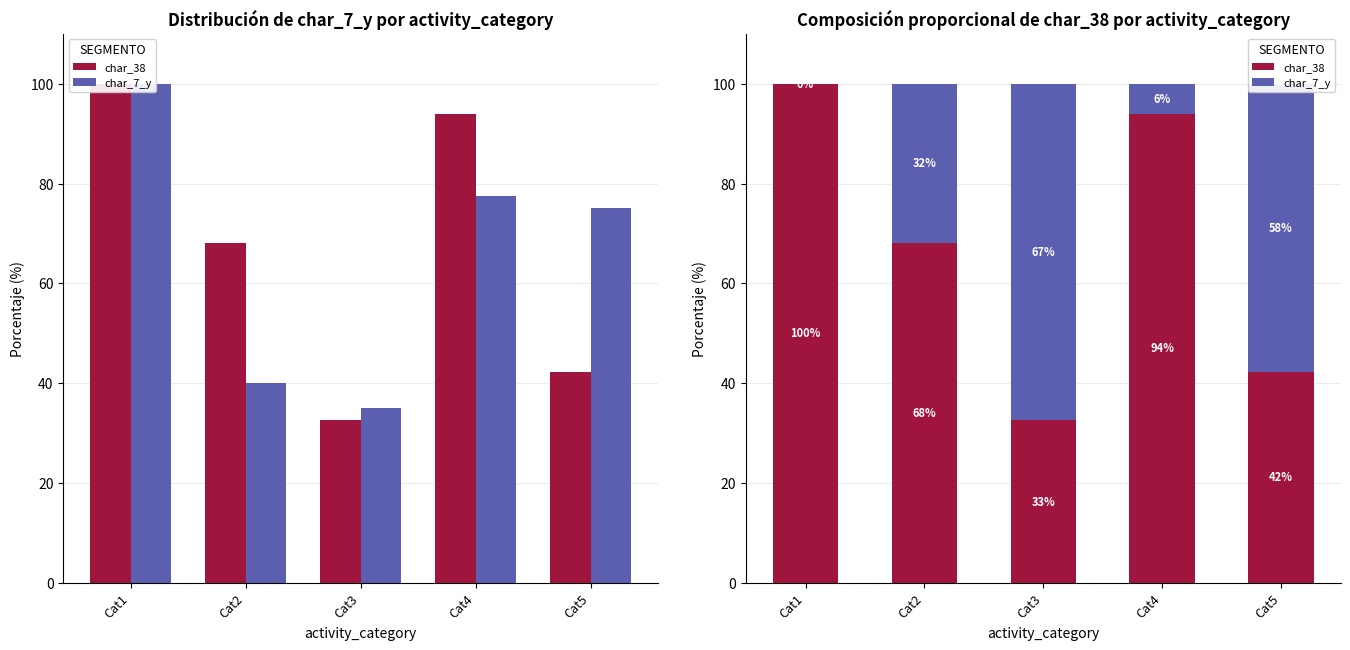

At how many categories does at least one series exceed 2?

5